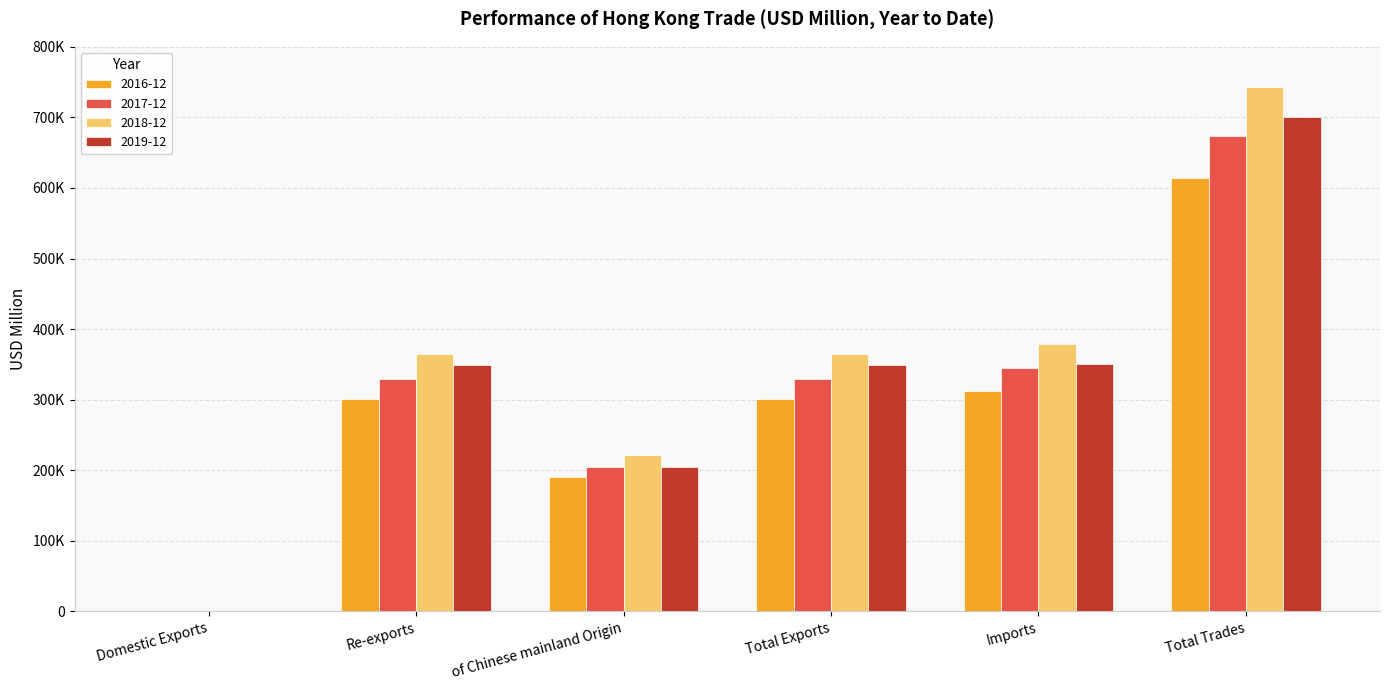

What are all the series names shown in the legend?

2016-12, 2017-12, 2018-12, 2019-12